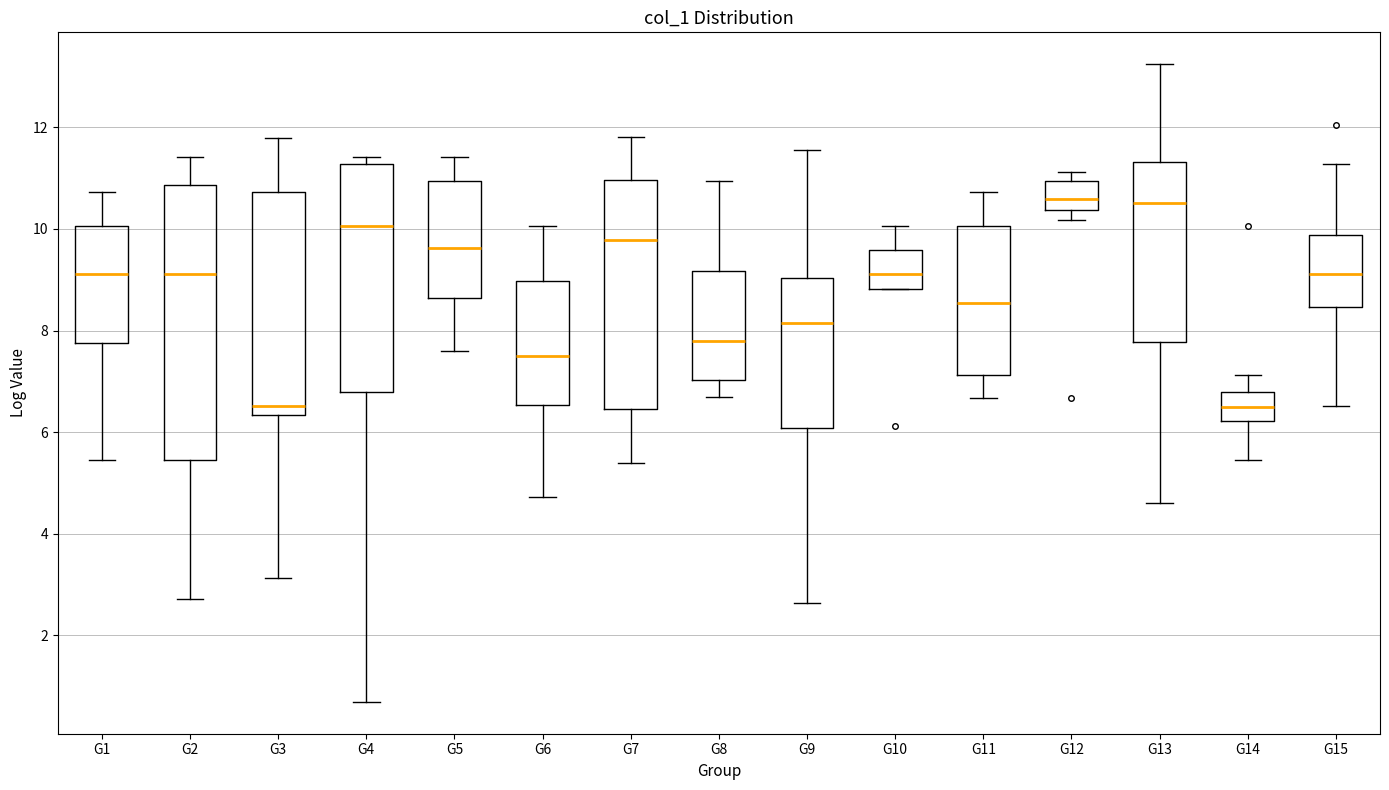

Reading left to right, transcribe this box plot: for each box, give where its median line is, the range the box spans, and where its two whiskers end, as read against the y-axis. The values are not printed on the chart, so give them approximately, as read against the axis.

G1: median 9.2, box 7.8 to 10.0, whiskers 5.4 to 10.8
G2: median 9.2, box 5.4 to 10.8, whiskers 2.8 to 11.4
G3: median 6.6, box 6.4 to 10.8, whiskers 3.2 to 11.8
G4: median 10.0, box 6.8 to 11.2, whiskers 0.6 to 11.4
G5: median 9.6, box 8.6 to 11.0, whiskers 7.6 to 11.4
G6: median 7.6, box 6.6 to 9.0, whiskers 4.8 to 10.0
G7: median 9.8, box 6.4 to 11.0, whiskers 5.4 to 11.8
G8: median 7.8, box 7.0 to 9.2, whiskers 6.6 to 11.0
G9: median 8.2, box 6.0 to 9.0, whiskers 2.6 to 11.6
G10: median 9.2, box 8.8 to 9.6, whiskers 8.8 to 10.0
G11: median 8.6, box 7.2 to 10.0, whiskers 6.6 to 10.8
G12: median 10.6, box 10.4 to 11.0, whiskers 10.2 to 11.2
G13: median 10.6, box 7.8 to 11.4, whiskers 4.6 to 13.2
G14: median 6.6, box 6.2 to 6.8, whiskers 5.4 to 7.2
G15: median 9.2, box 8.4 to 9.8, whiskers 6.6 to 11.2